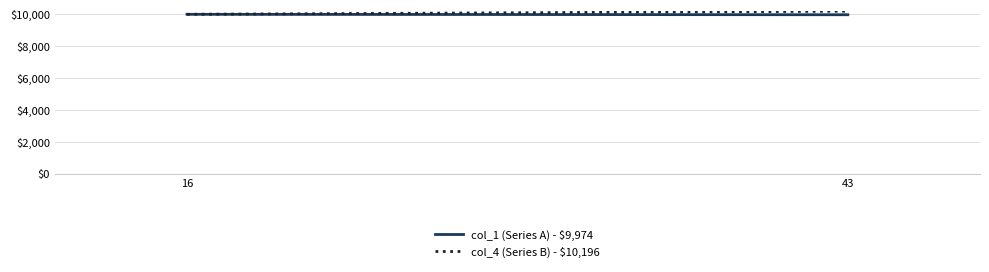

Is it true that col_1 (Series A) - $9,974 equals 9973.5 at 43?

True